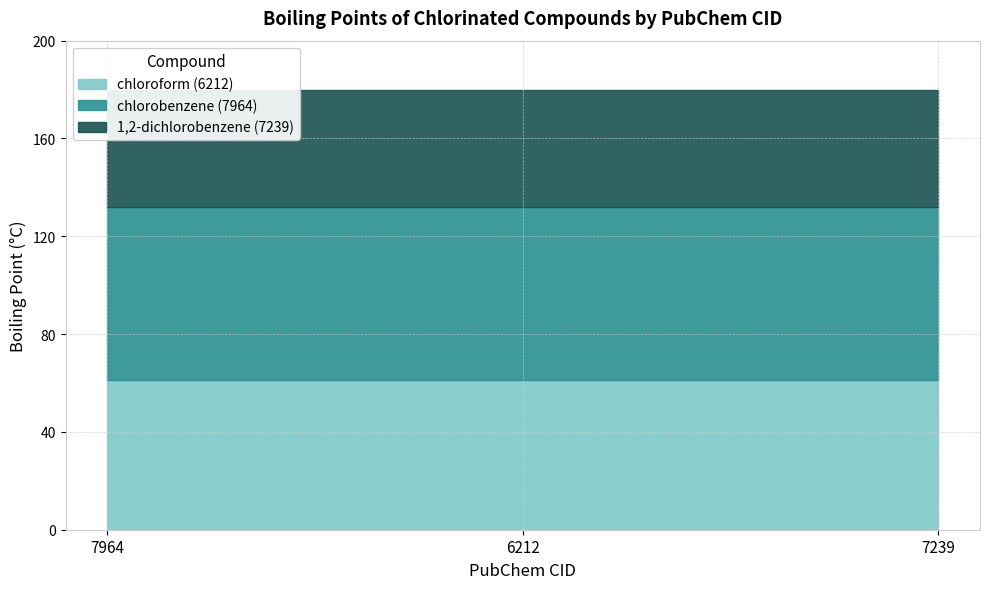

What position from the left is 7239?

3